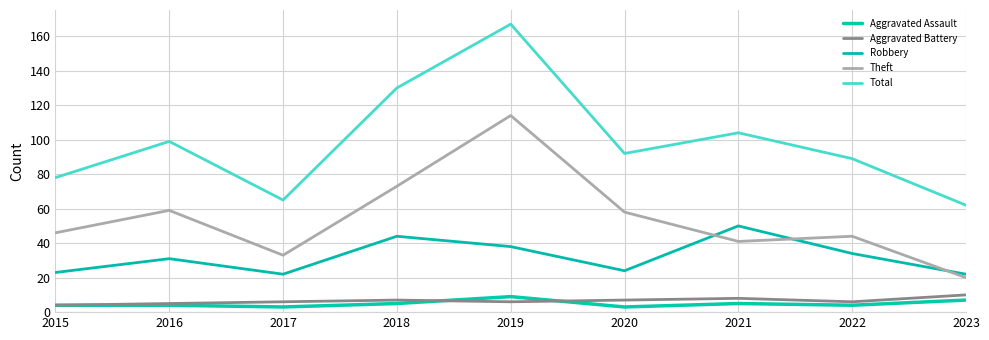

What is the sum of all Aggravated Assault values?

44